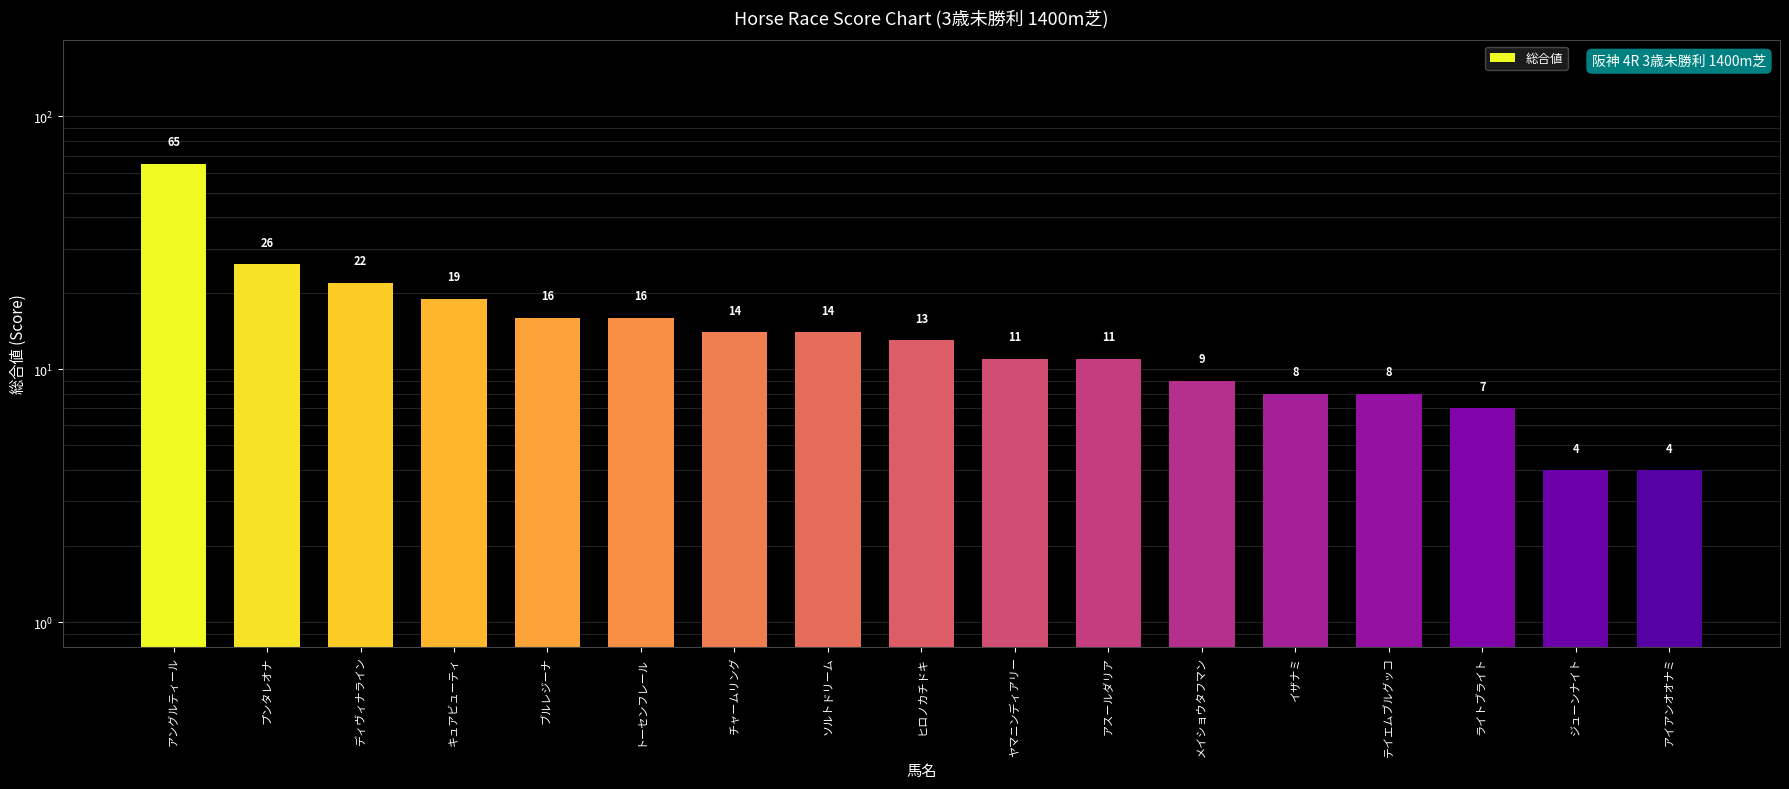

How many data points are less than 13?

8